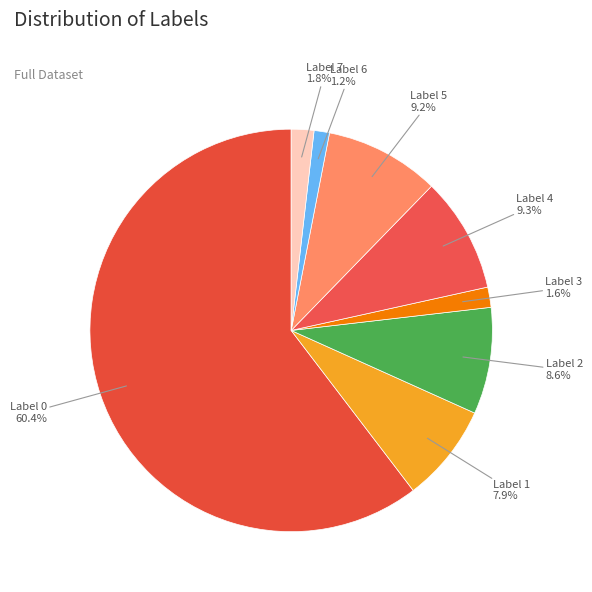

To the nearest percent, what is the average slice percentage?

12%